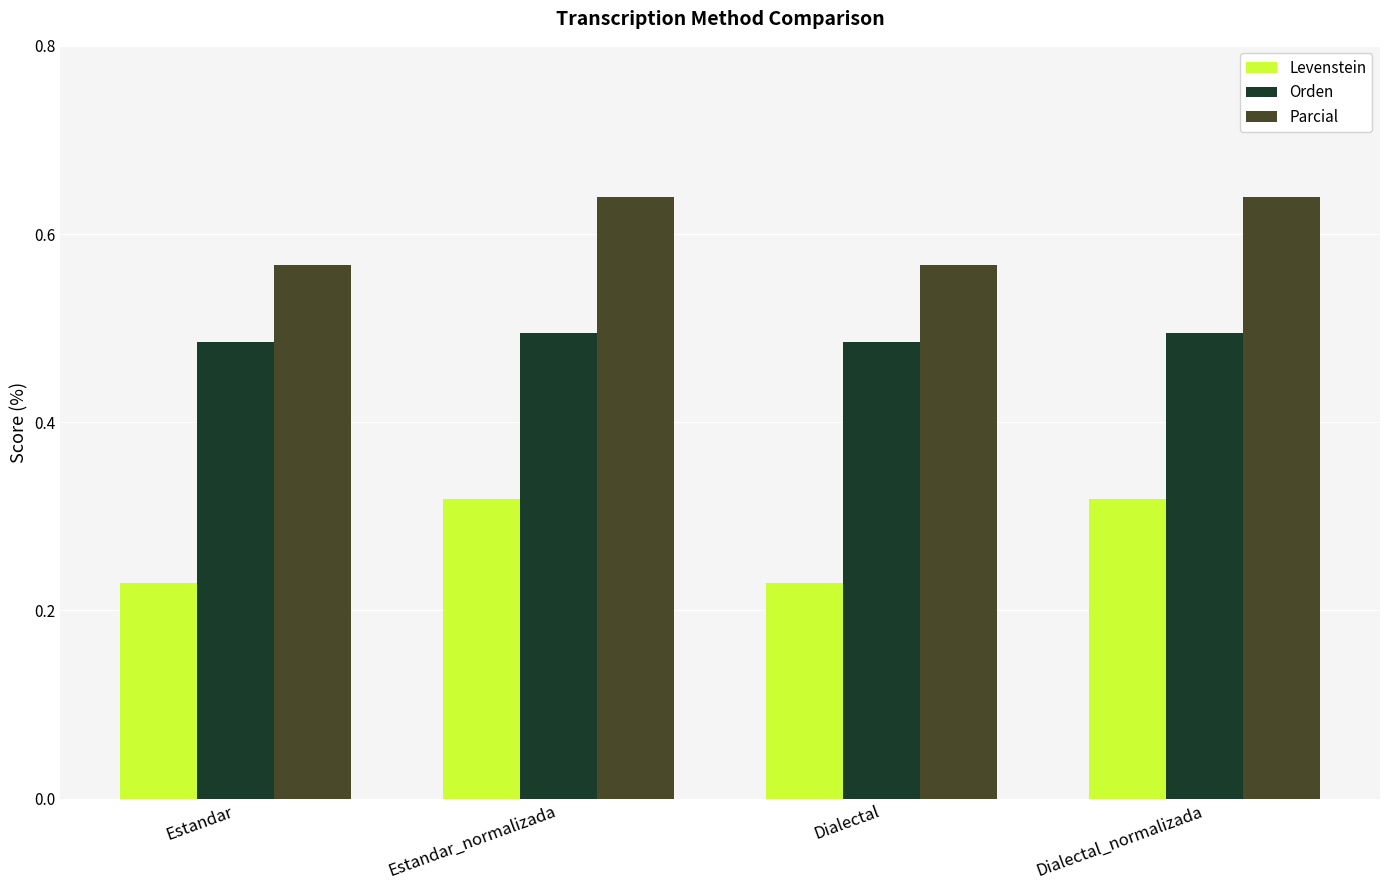

Where does the Orden series first go above 49?

Estandar_normalizada